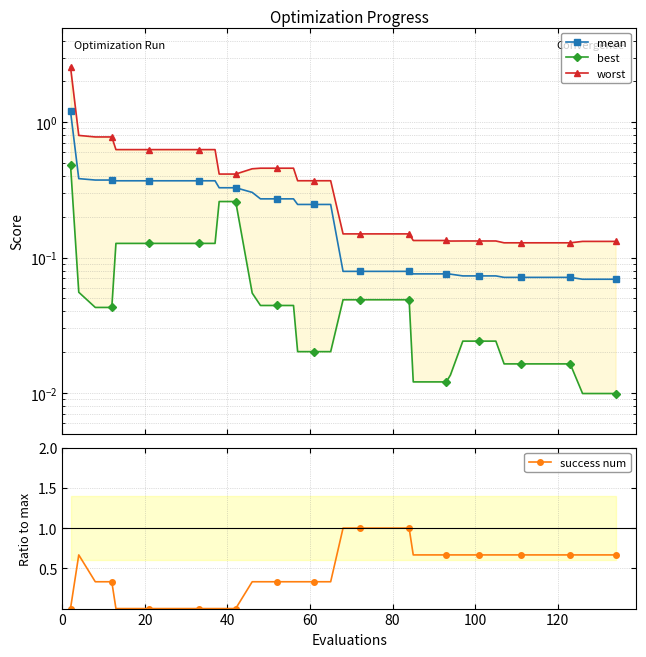

What are all the series names shown in the legend?

mean, best, worst, success num